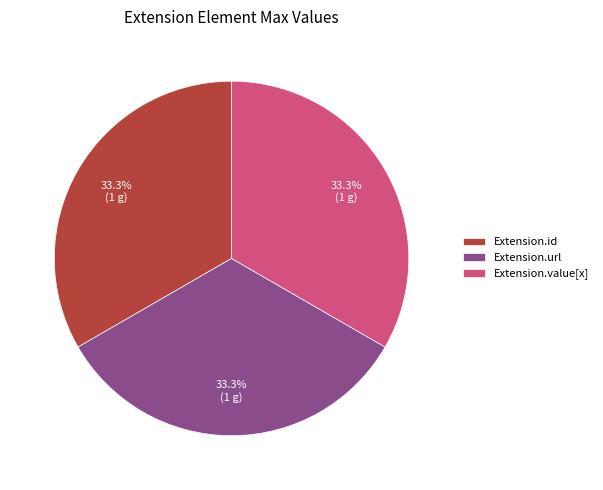

Is it true that Extension.value[x] is 1% of the pie?

False